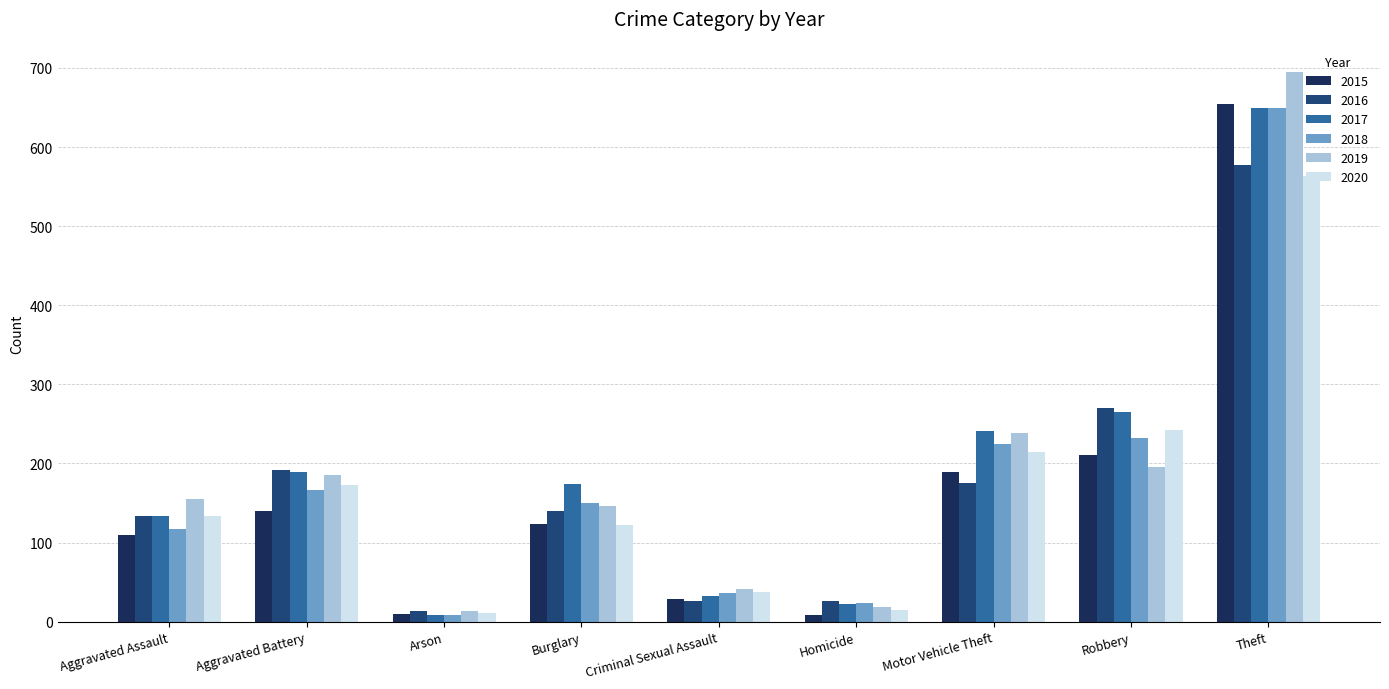

Is it true that 2020 equals 15 at Homicide?

True